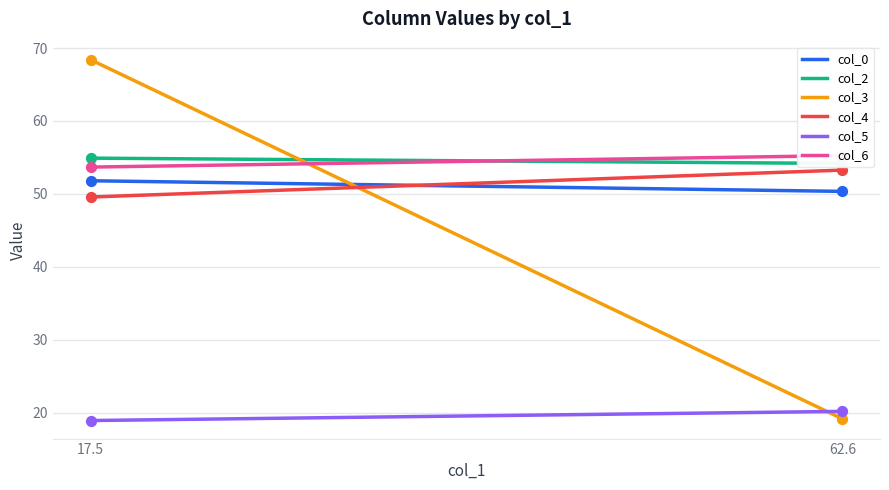

What is the total value across all series at 17.53645833?

297.3